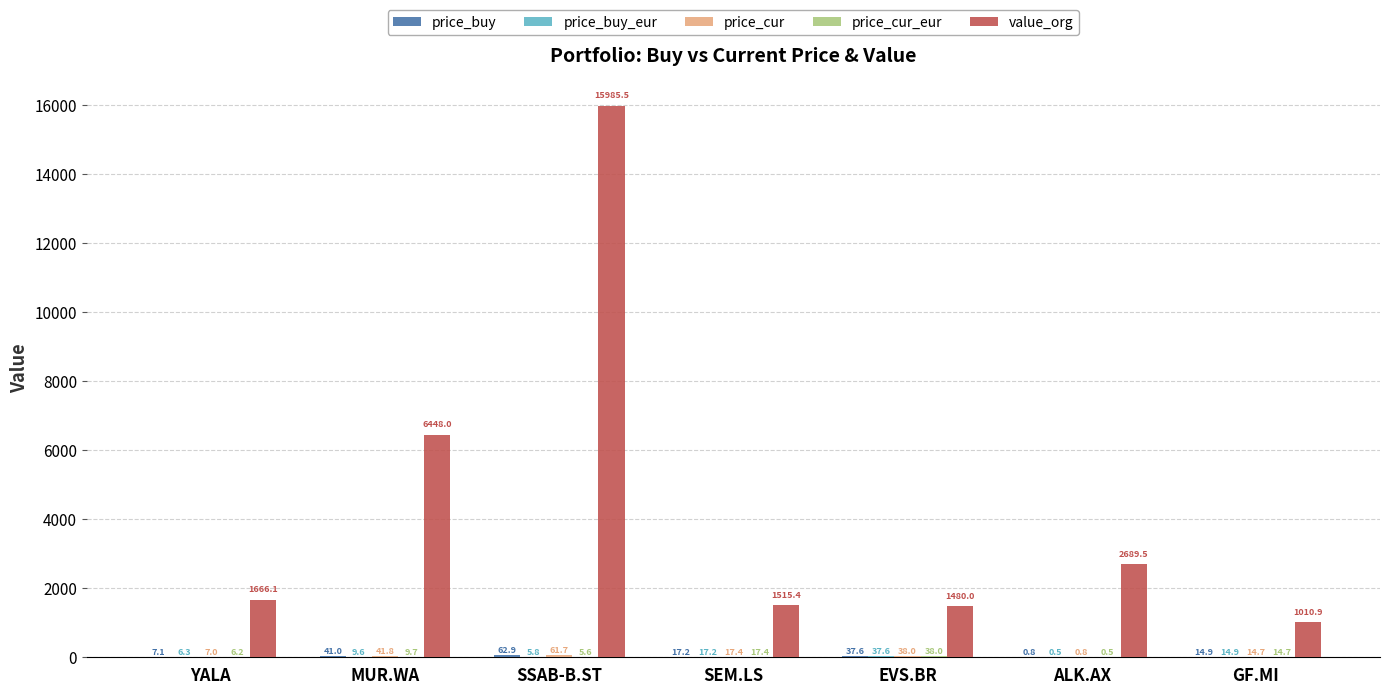

What is the greatest value displayed?

15985.5